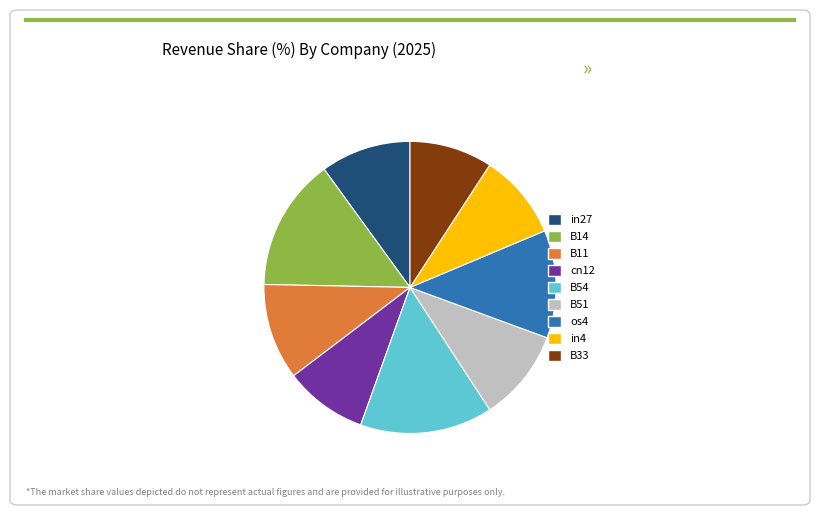

True or false: B54 accounts for 5% of the total.

False